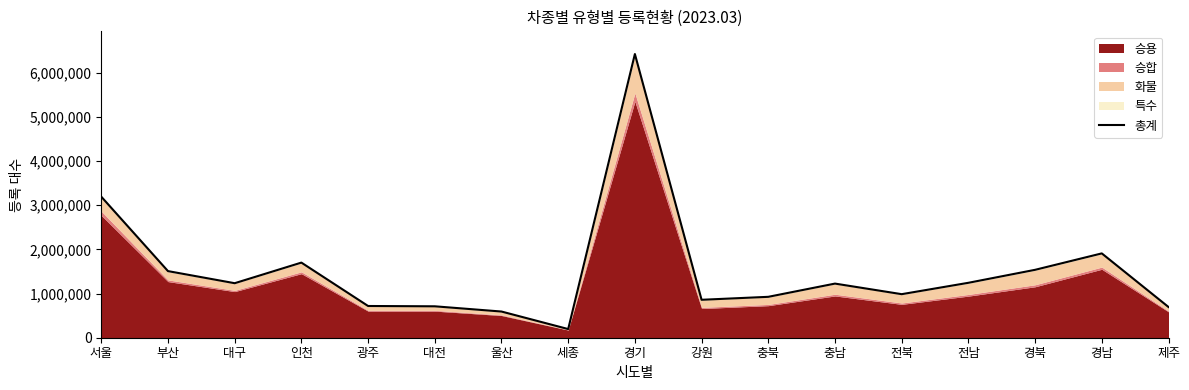

What is the difference between the values at 경북 and 부산?

29191